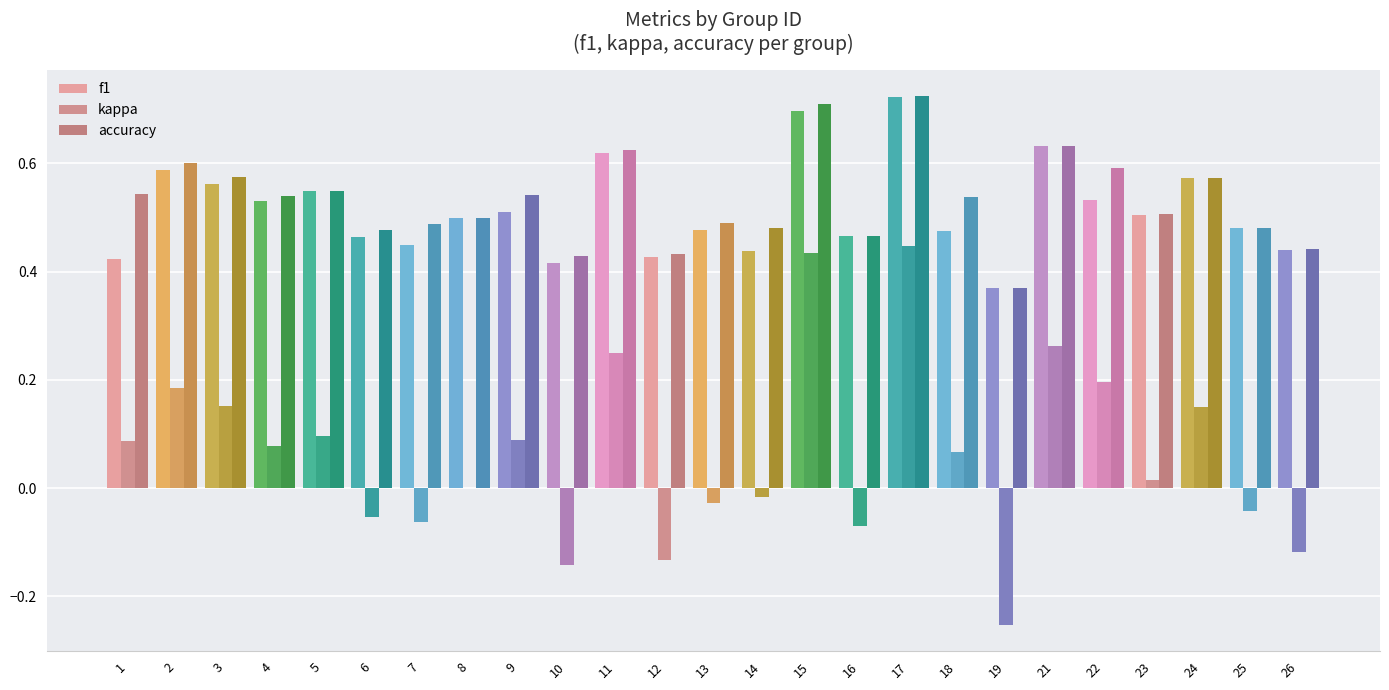

The kappa series shows -0.2 at 26. True or false?

False